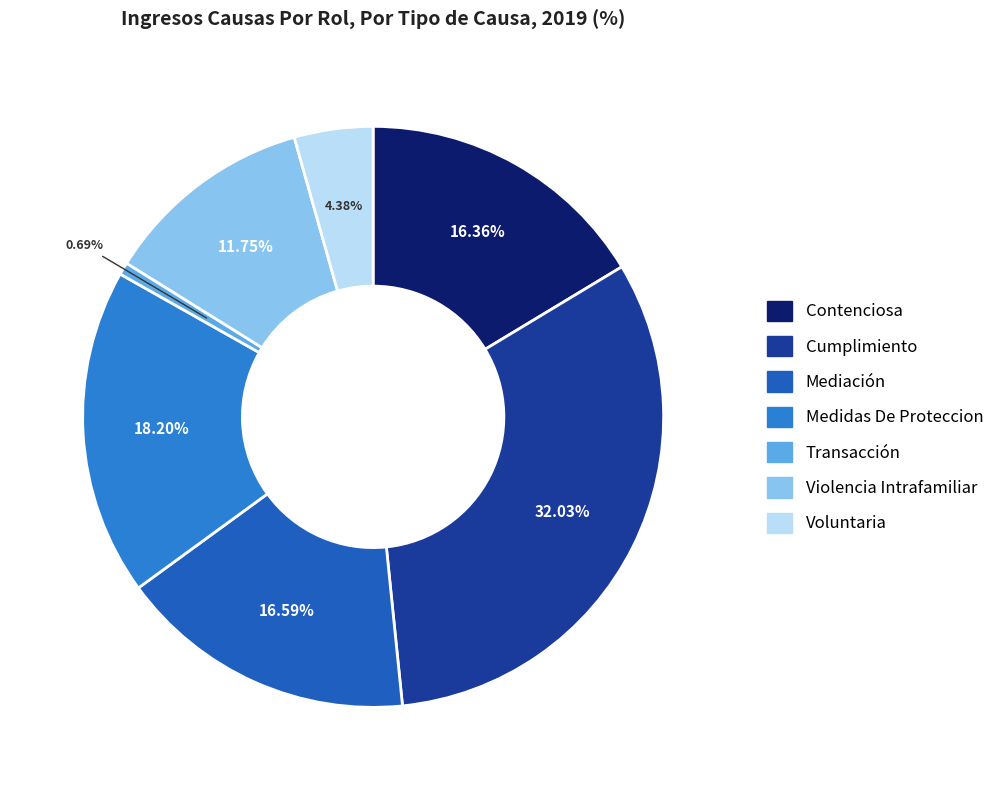

What is the ratio of the value at Contenciosa to the value at Transacción?

23.7